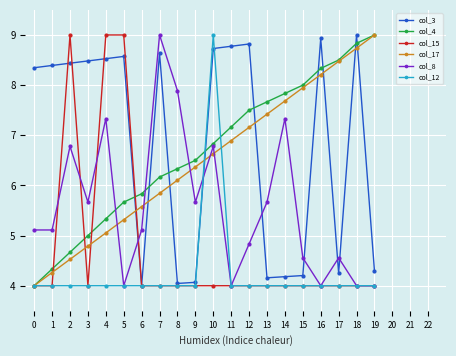

The col_17 series shows 5.6 at 6. True or false?

True